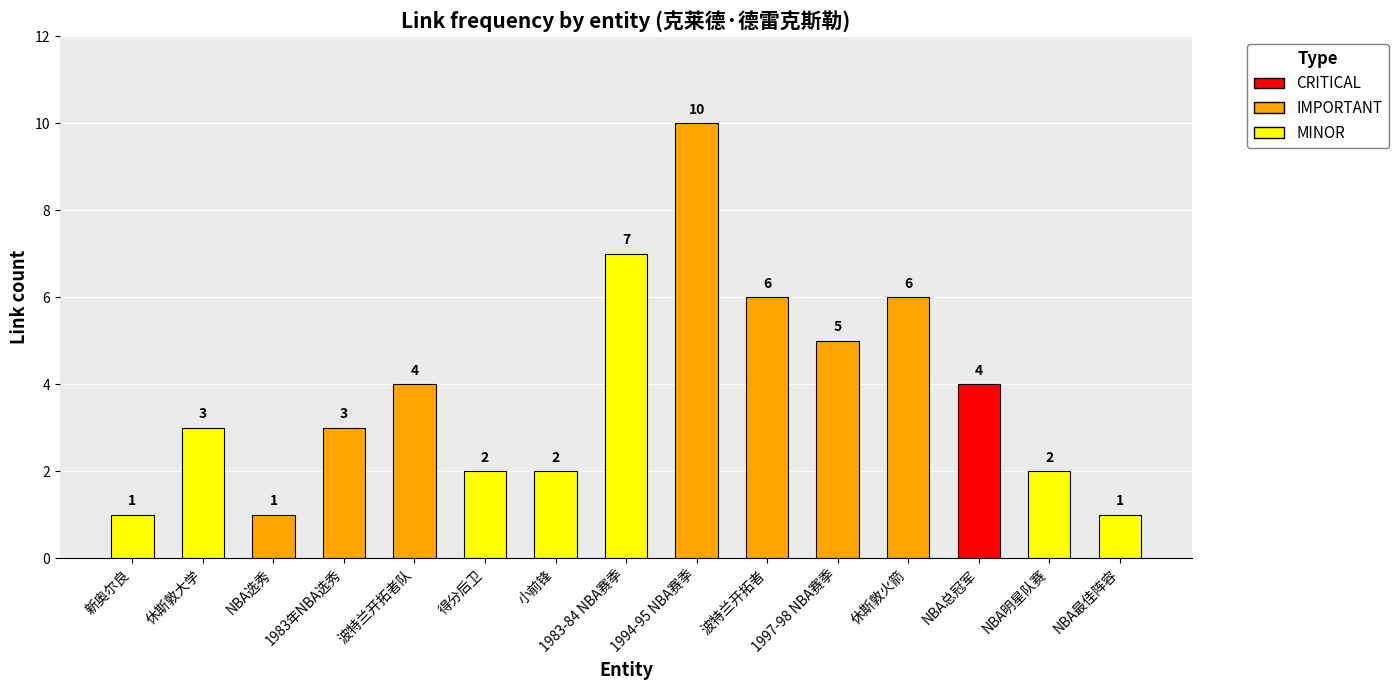

What is the sum of the values at 休斯敦大学 and 1997-98 NBA赛季?

8